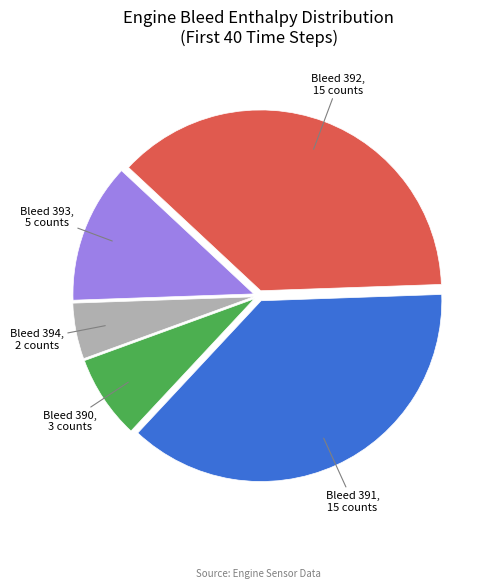

Is there any slice that represents more than half of the pie?

No